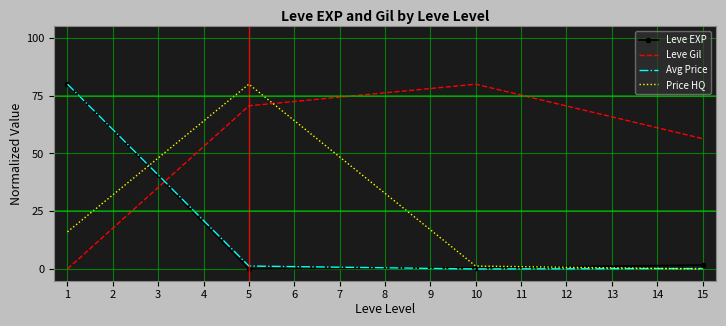

What is the spread (max minus min) of values at 1?

80.0